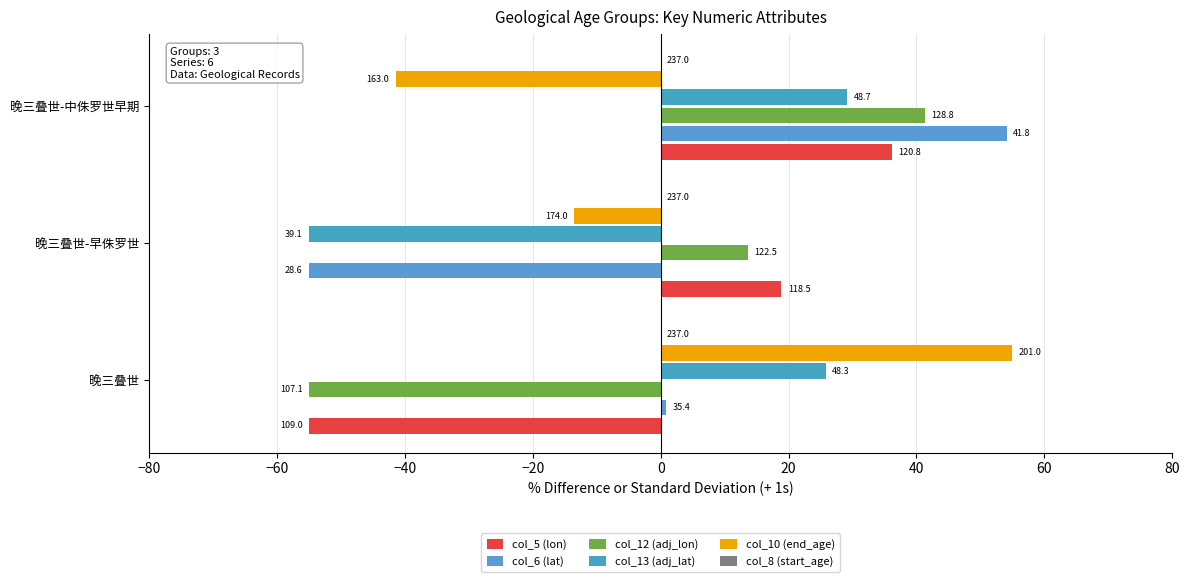

Reading left to right, extract all data points from this chart.

col_5 (lon): -55.0	18.9	36.1
col_6 (lat): 0.9	-55.0	54.1
col_12 (adj_lon): -55.0	13.6	41.4
col_13 (adj_lat): 25.8	-55.0	29.2
col_10 (end_age): 55.0	-13.5	-41.5
col_8 (start_age): 0.1	0.1	0.1